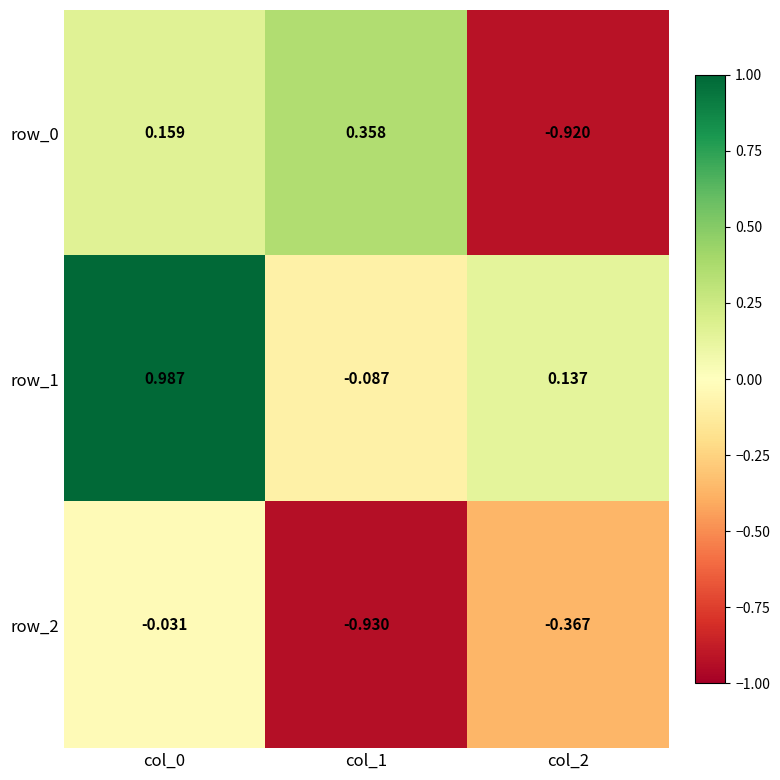

Is the value of row_0 at col_1 greater than the value of row_2 at col_1?

Yes